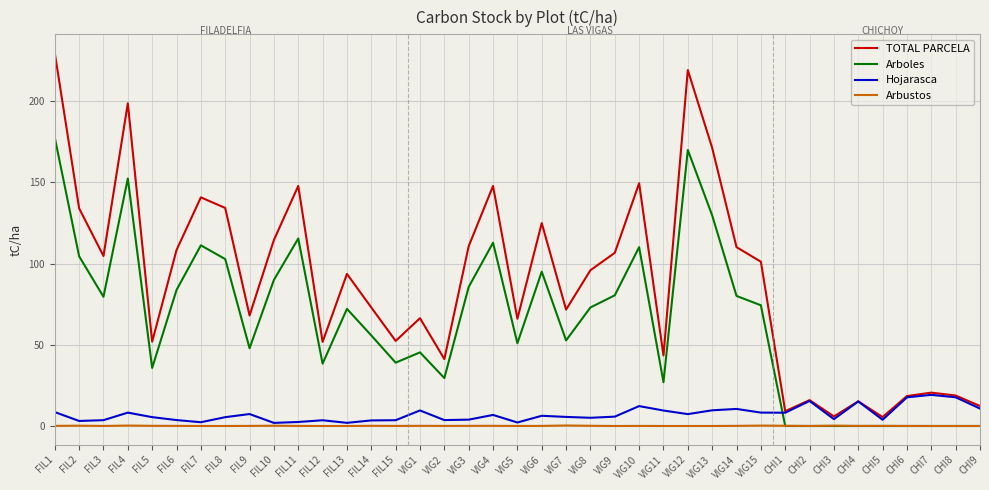

Rank the series by their maximum value, from lowest to highest.

Arbustos, Hojarasca, Arboles, TOTAL PARCELA